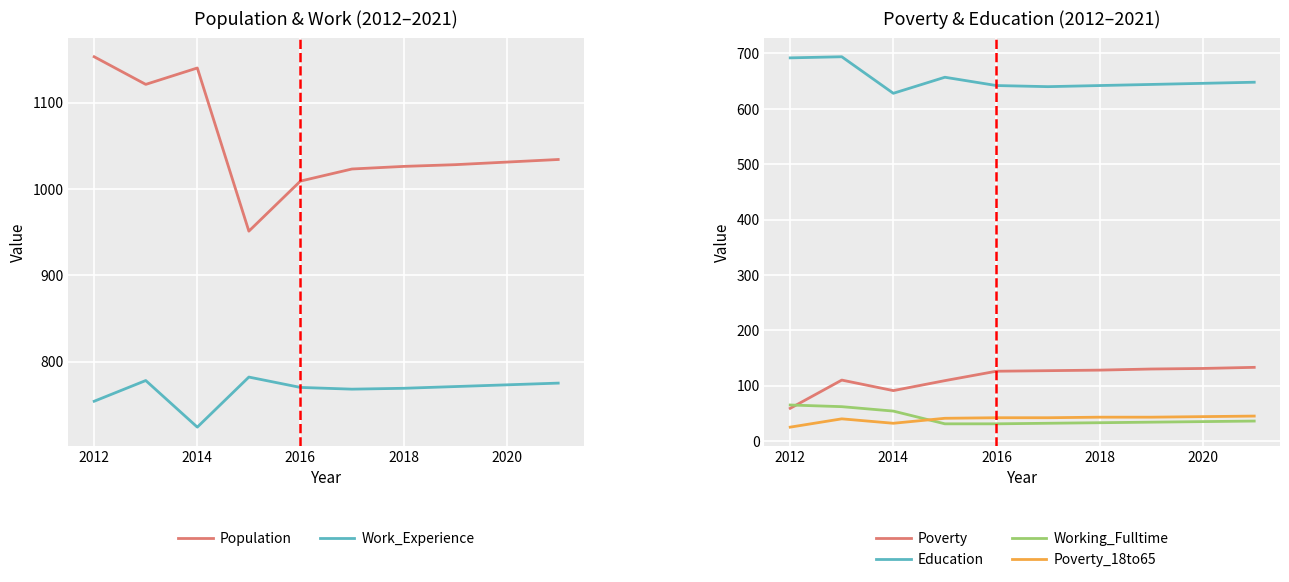

True or false: Work_Experience and Population cross at least once.

False